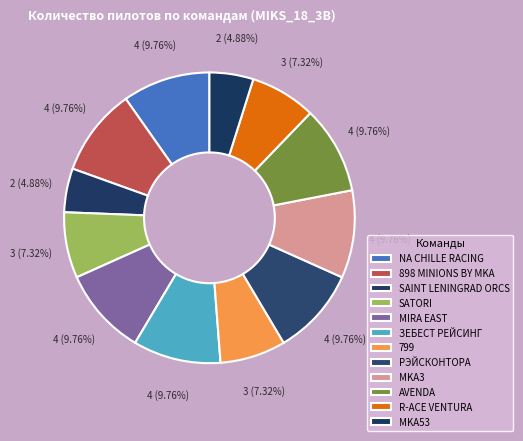

Combined, what portion of the pie is R-ACE VENTURA and ЗЕБЕСТ РЕЙСИНГ?

17.1%